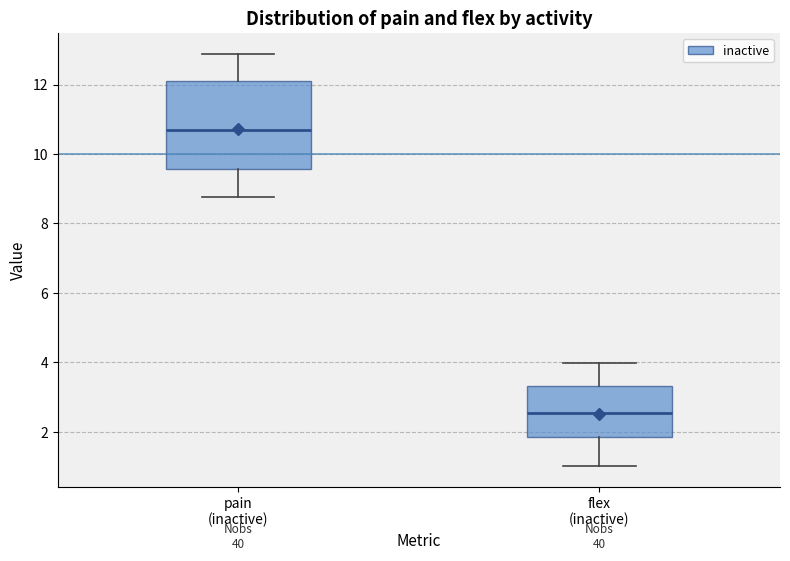

Reading left to right, transcribe this box plot: for each box, give where its median line is, the range the box spans, and where its two whiskers end, as read against the y-axis. The values are not printed on the chart, so give them approximately, as read against the axis.

pain (inactive): median 10.6, box 9.6 to 12.0, whiskers 8.8 to 12.8
flex (inactive): median 2.6, box 1.8 to 3.4, whiskers 1.0 to 4.0